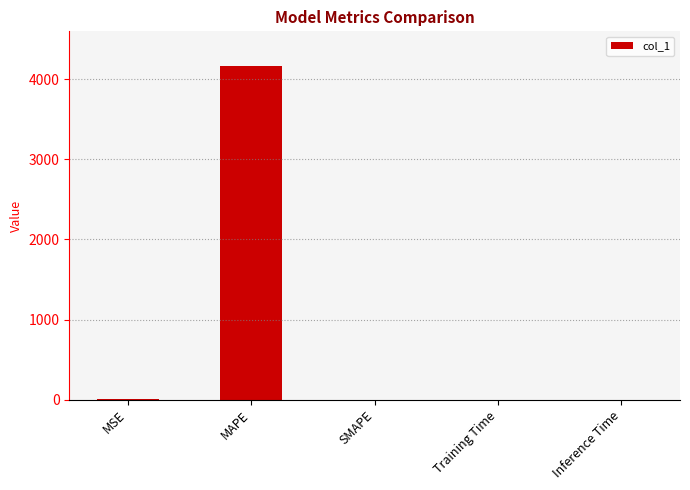

The chart shows a value of 0.0 at Training Time. True or false?

True